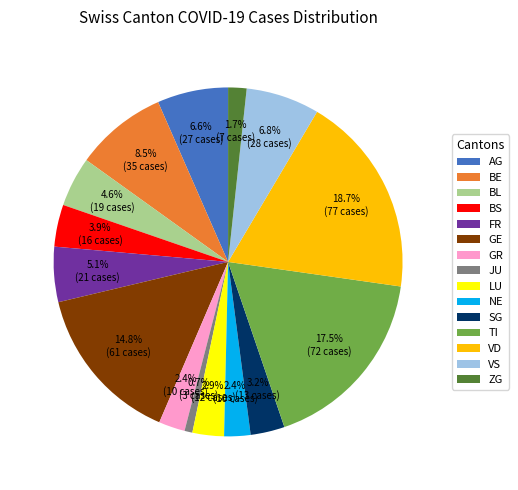

What is the largest slice in the pie chart?

VD